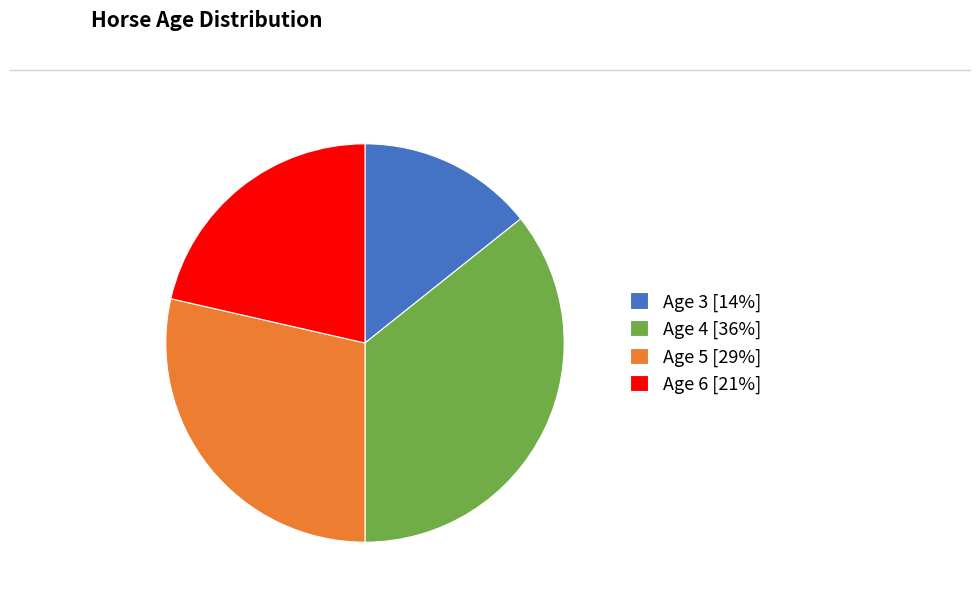

Is Age 6 the majority of the pie?

No